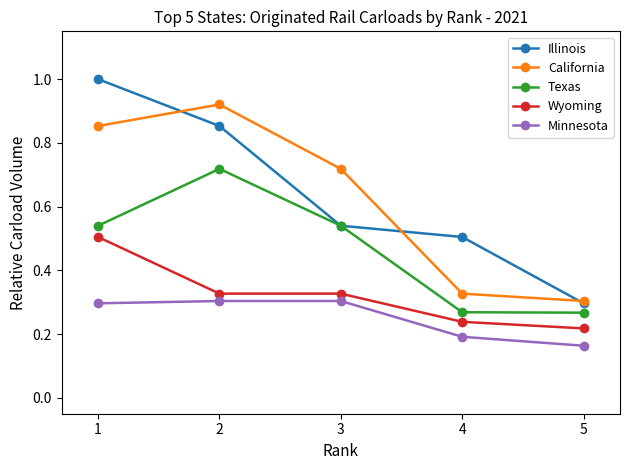

Rank the series by their maximum value, from lowest to highest.

Minnesota, Wyoming, Texas, California, Illinois